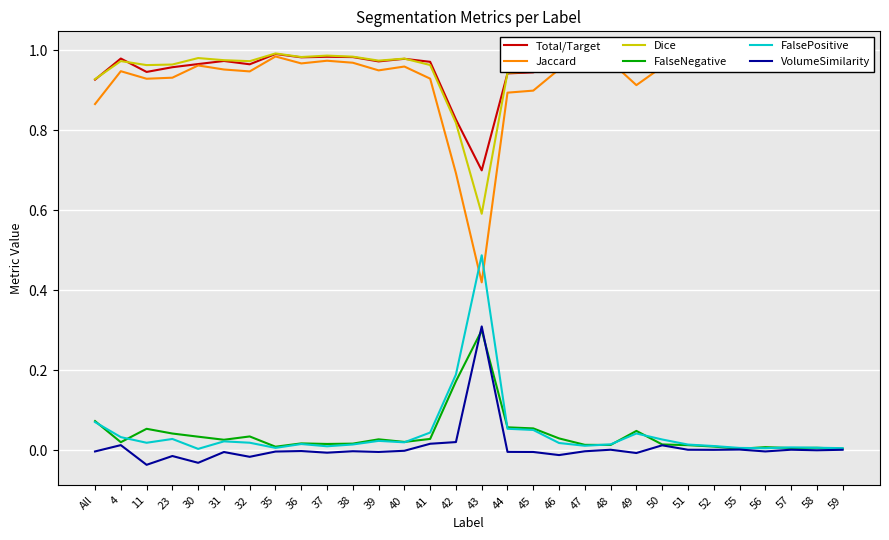

At which category is the sum across all series the highest?

55